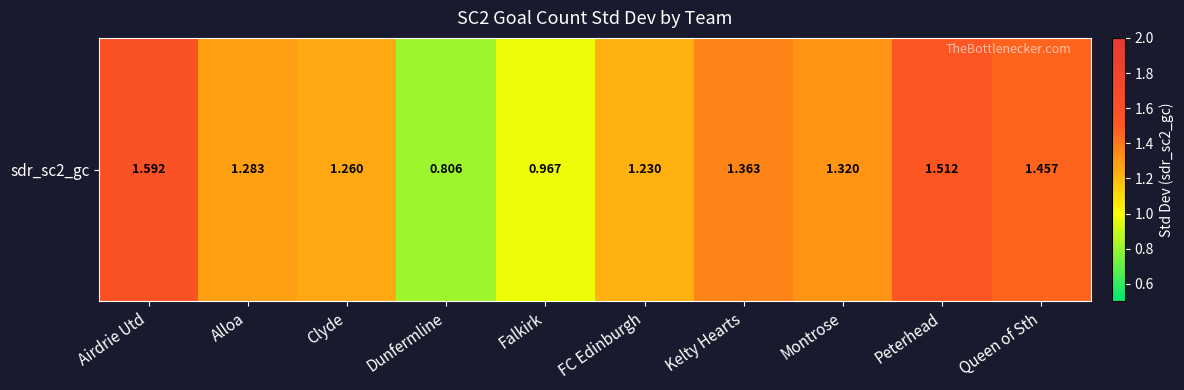

What is the sum of all values?

12.8